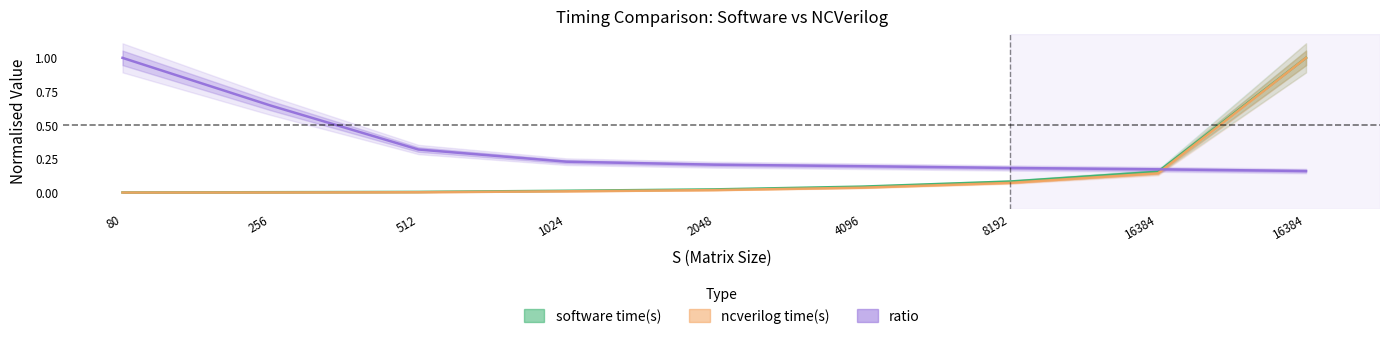

How many times do ncverilog time(s) and ratio cross each other?

1